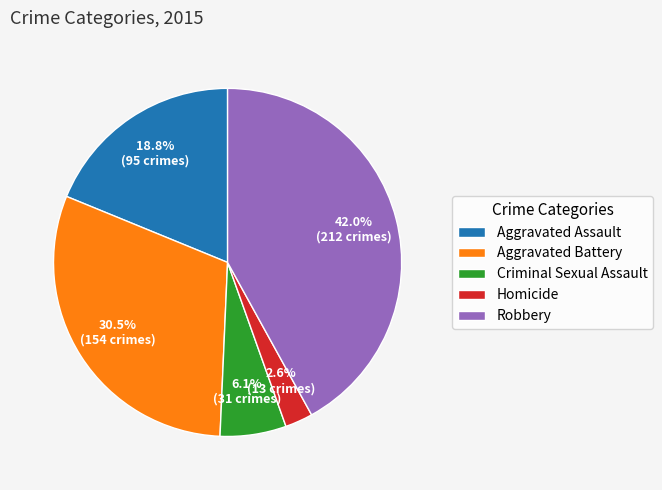

Does Aggravated Battery represent more than half of the total?

No